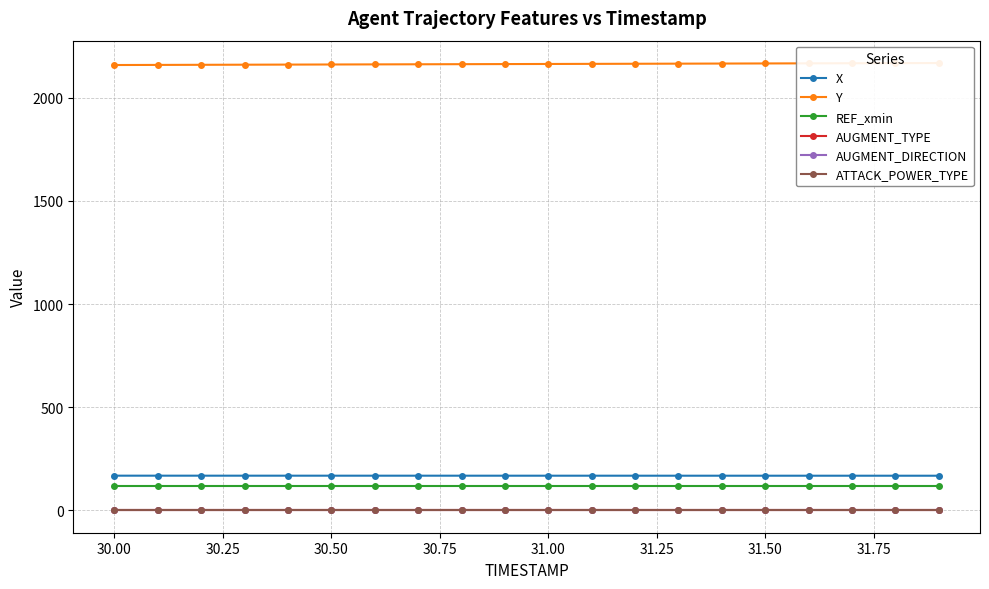

True or false: X and REF_xmin intersect in this chart.

False